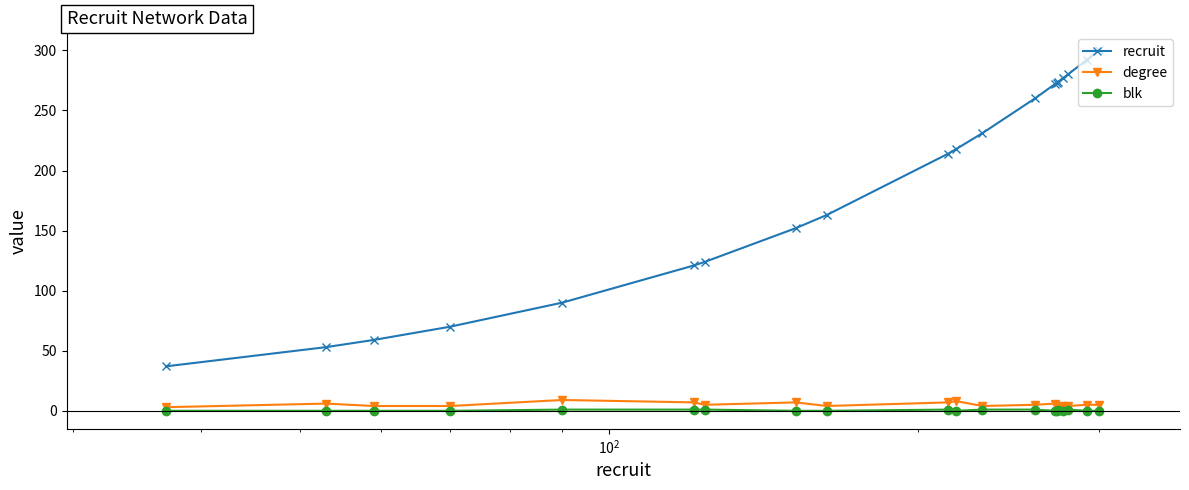

Which series has the largest range (max minus min)?

recruit